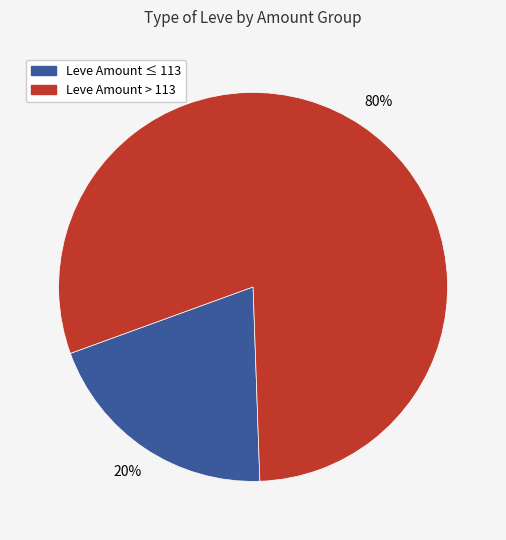

The Leve Amount ≤ 113 slice represents 33% of the pie. True or false?

False